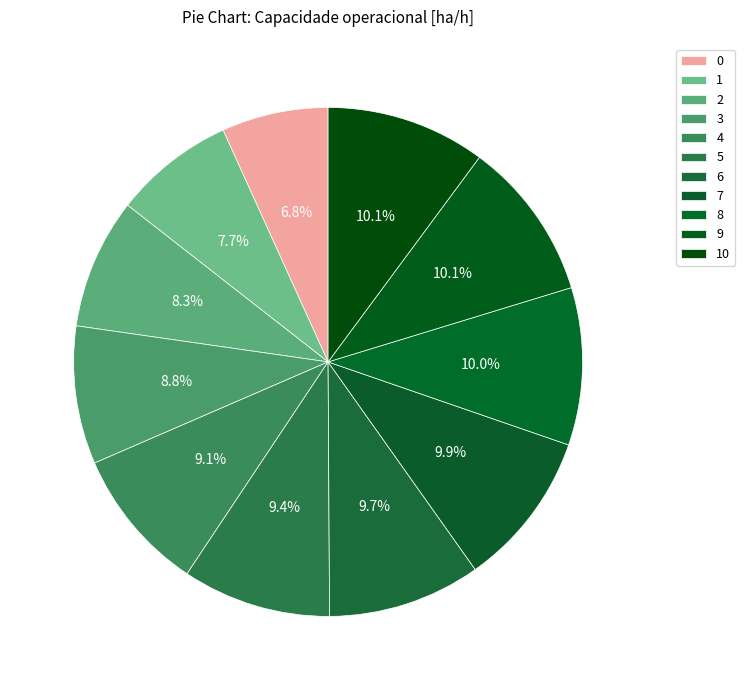

To the nearest percent, what is the average slice percentage?

9%